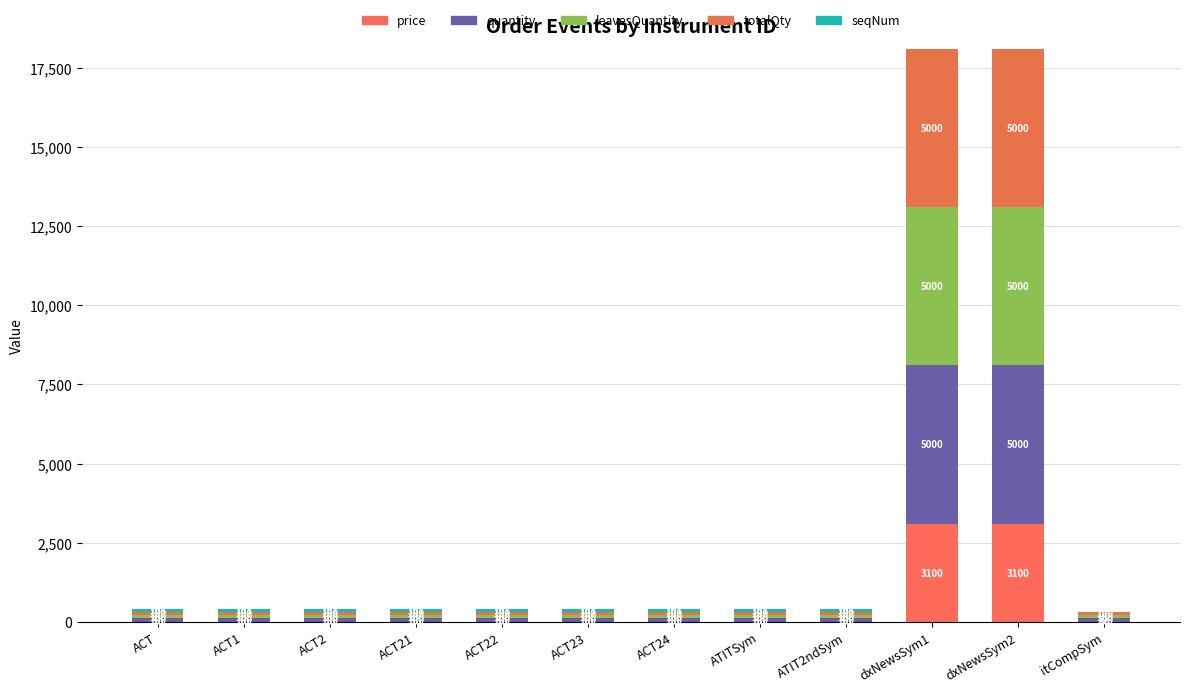

What is the approximate value of price at dxNewsSym1, to the nearest 100?

3100